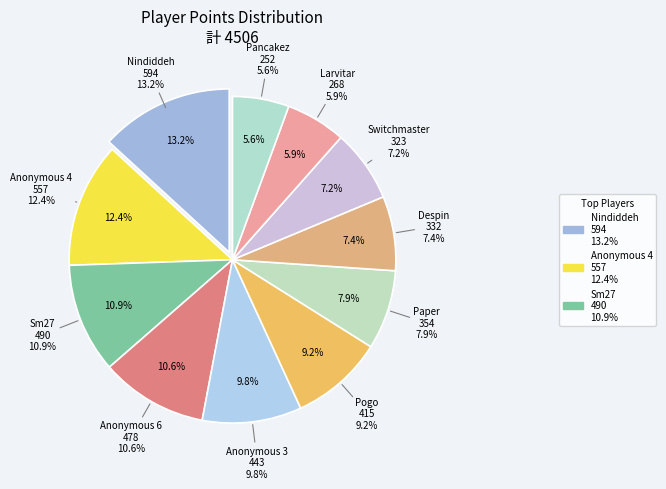

Is Paper the majority of the pie?

No